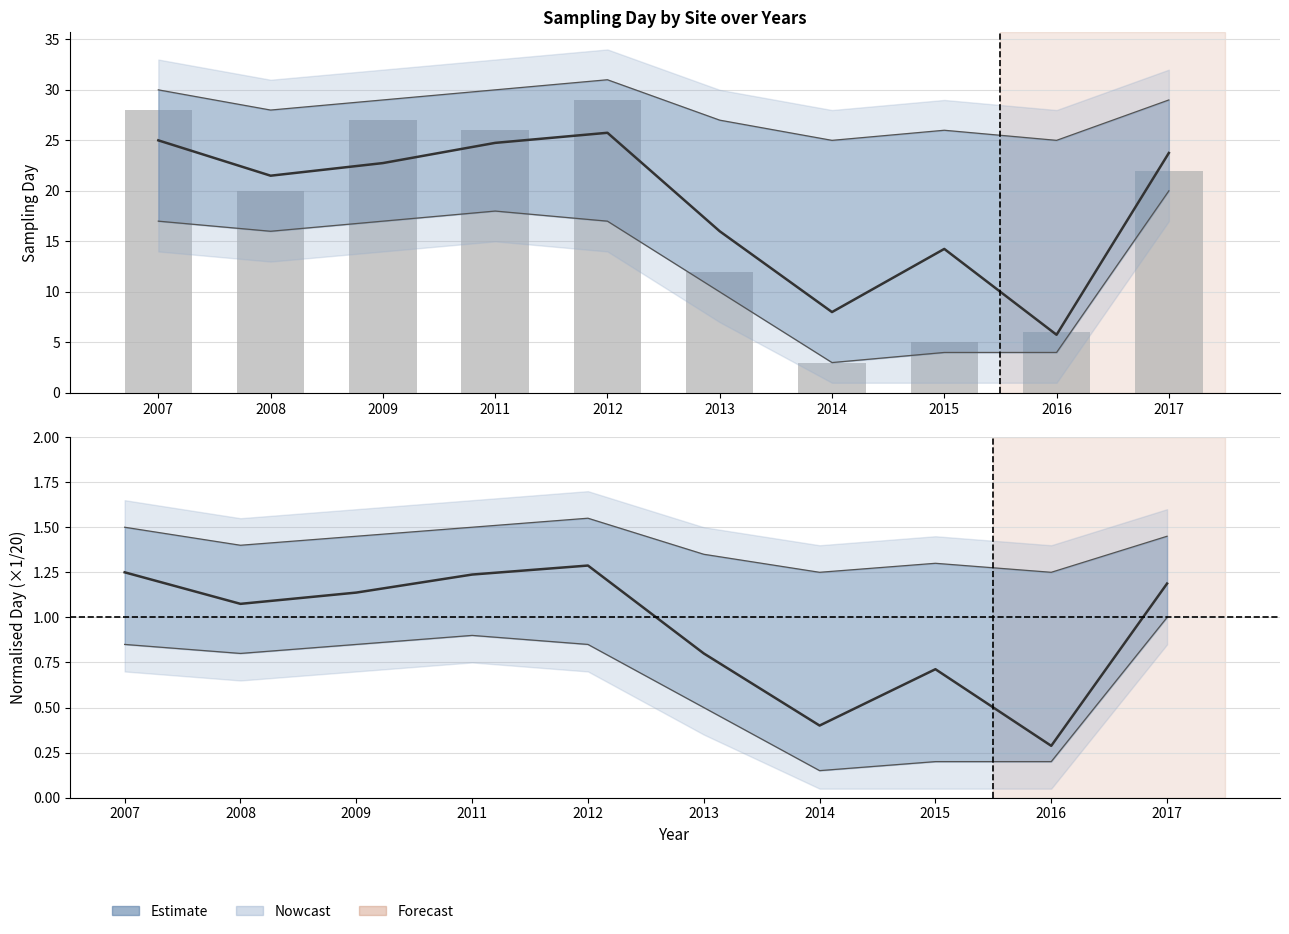

What is the maximum value for site_105000001_day?

25.8